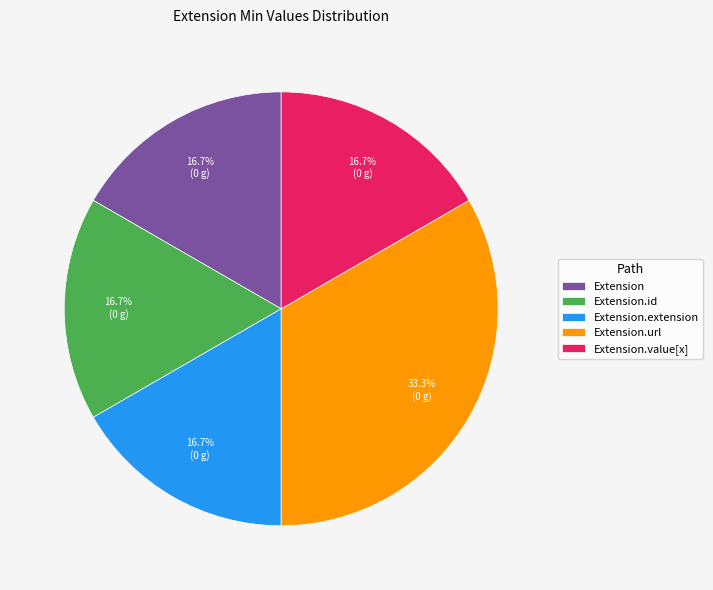

What is the ratio of the value at Extension to the value at Extension.extension?

1.0